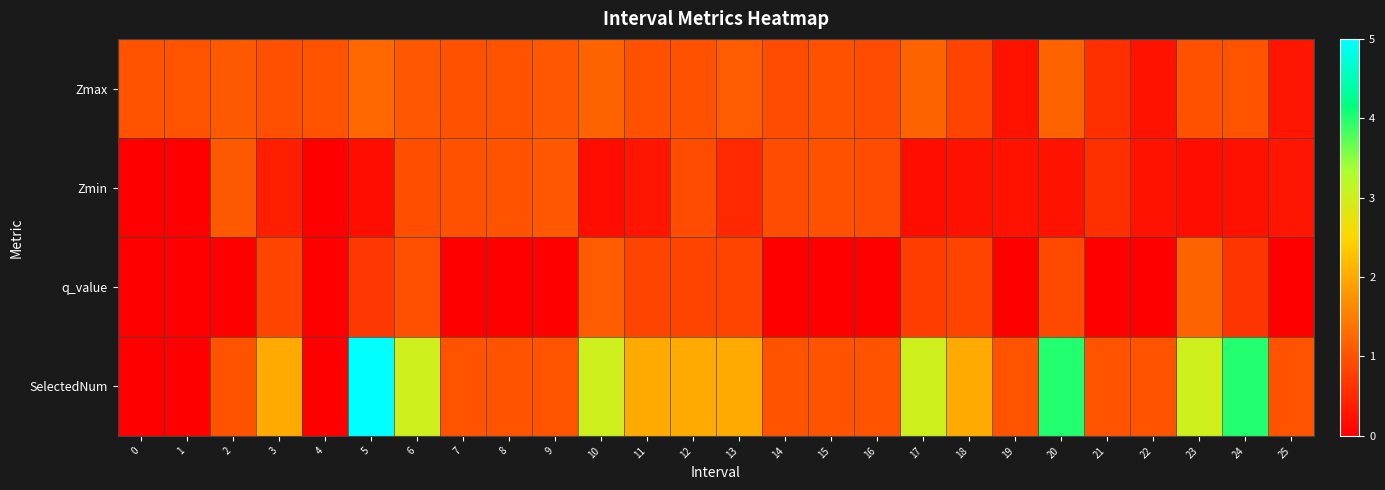

Which series has the largest range (max minus min)?

SelectedNum